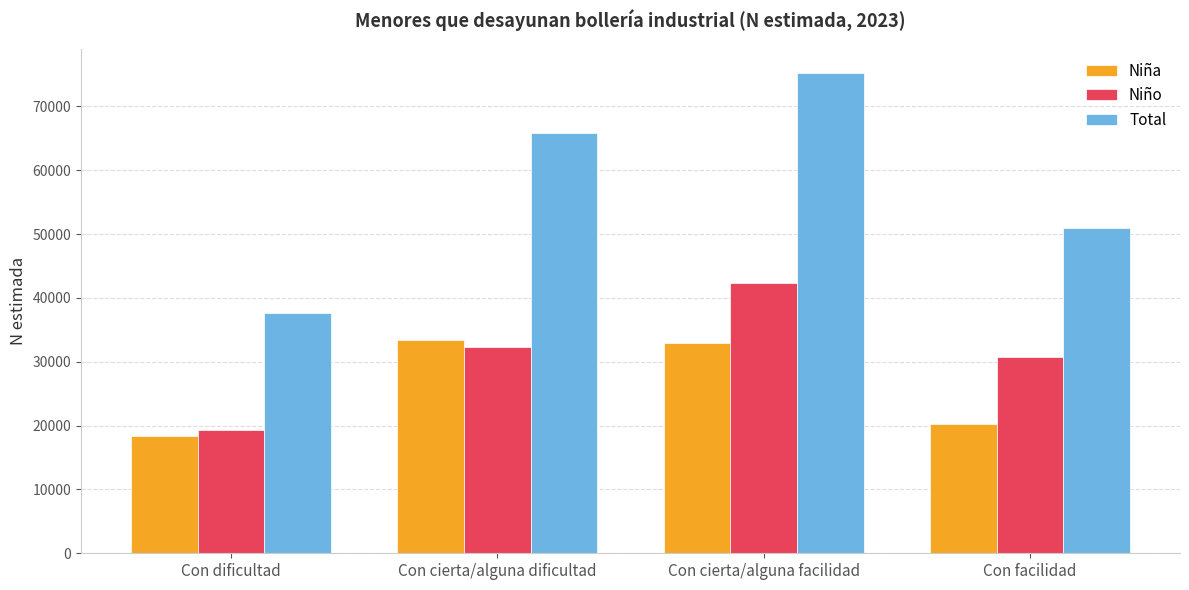

What are all the series names shown in the legend?

Niña, Niño, Total